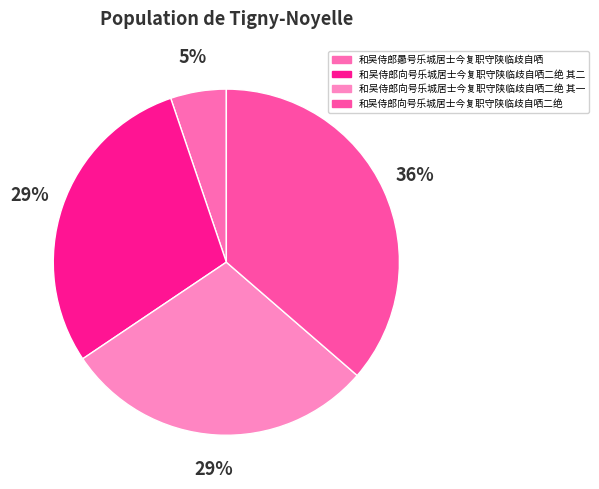

How many segments does this pie chart have?

4